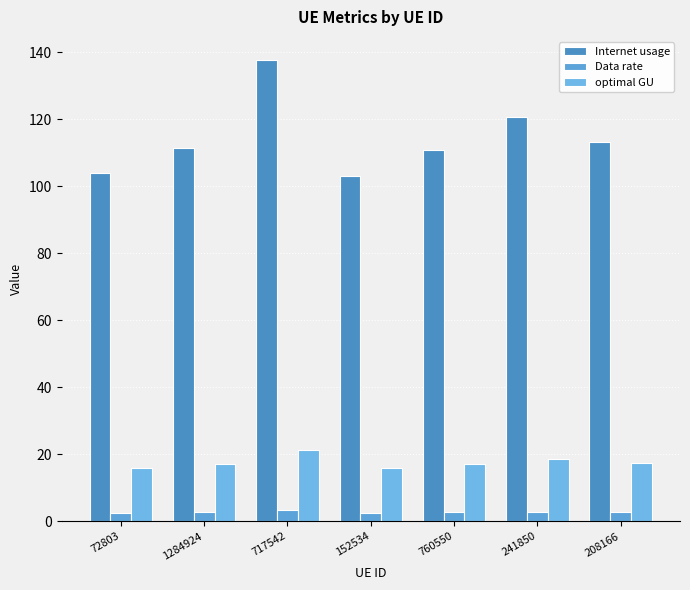

At how many categories does at least one series exceed 7?

7